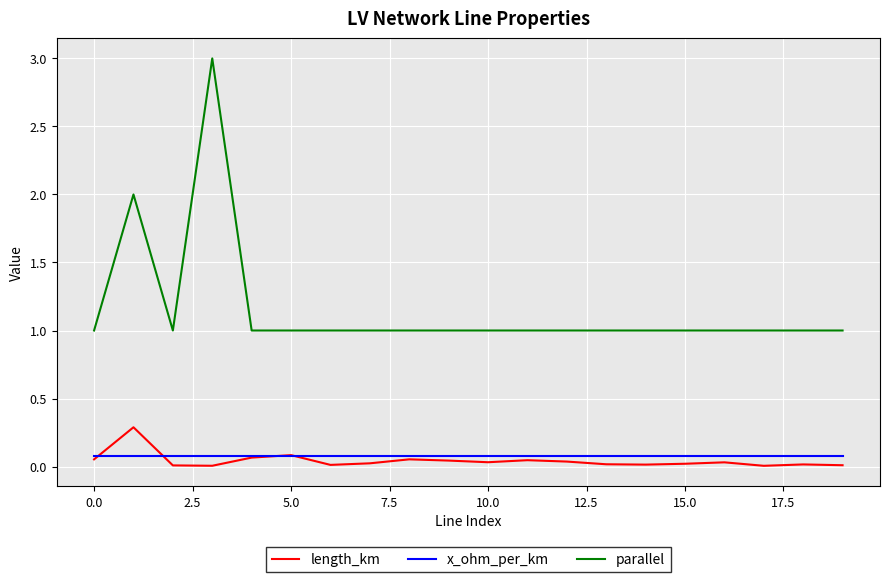

Which series has the largest total across all categories?

parallel